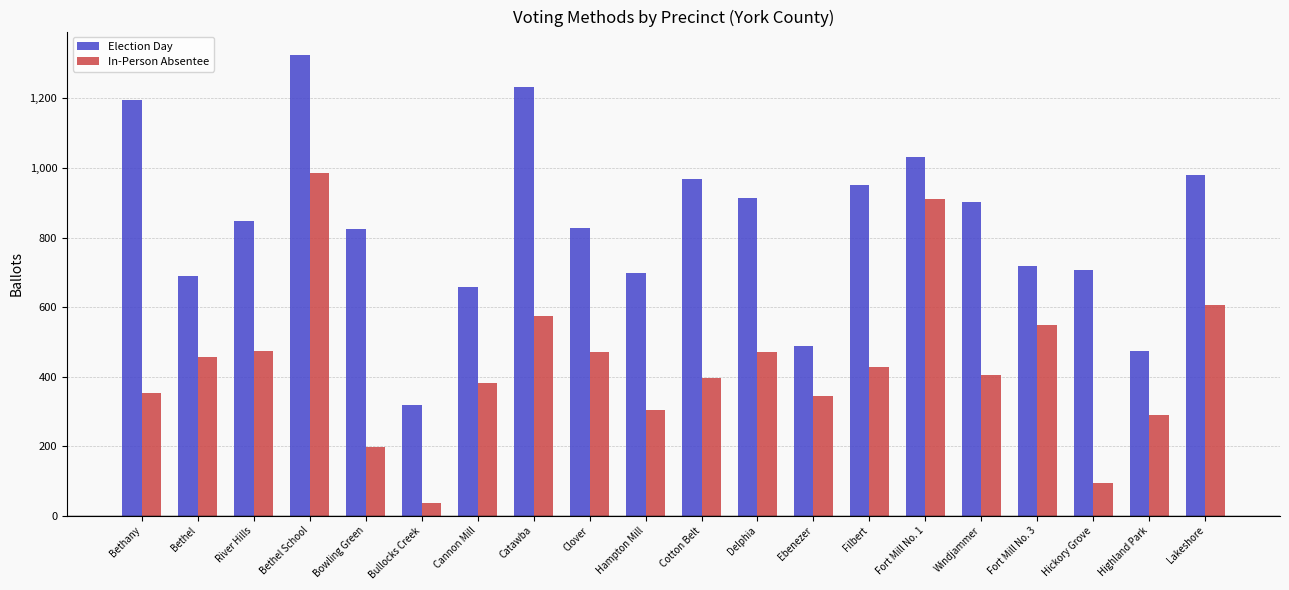

What is the smallest value displayed?

36